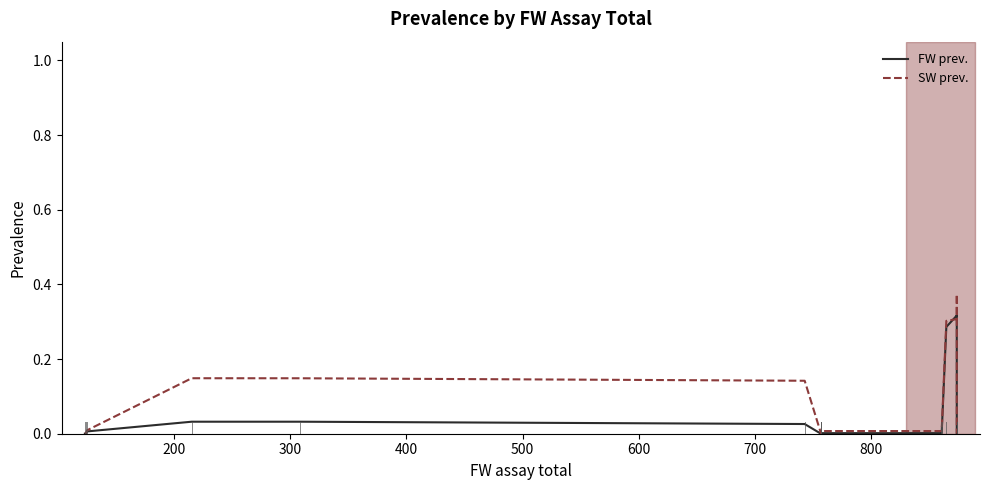

What are all the series names shown in the legend?

FW prev., SW prev.